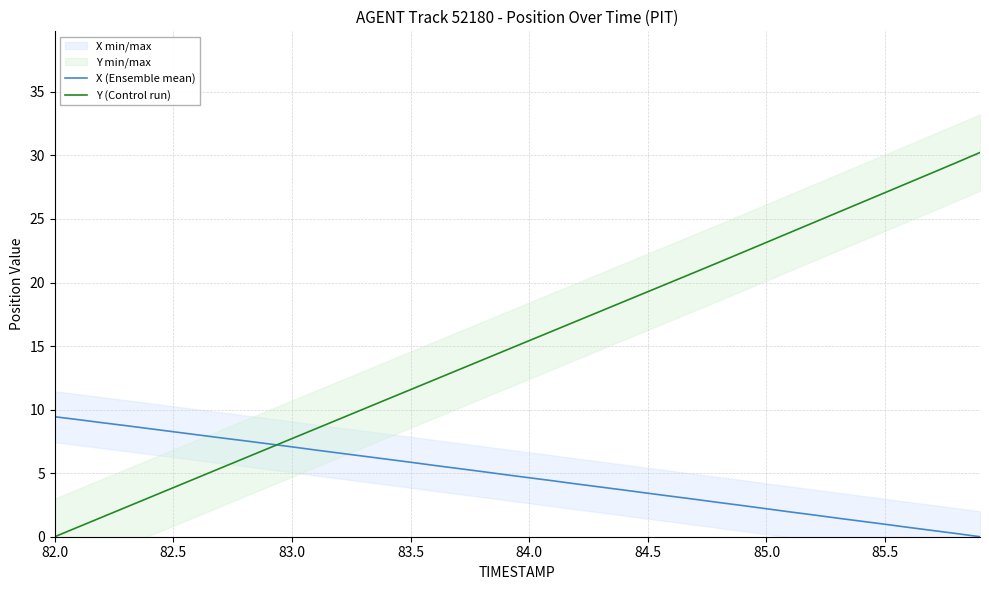

How many times do X (Ensemble mean) and Y (Control run) cross each other?

1